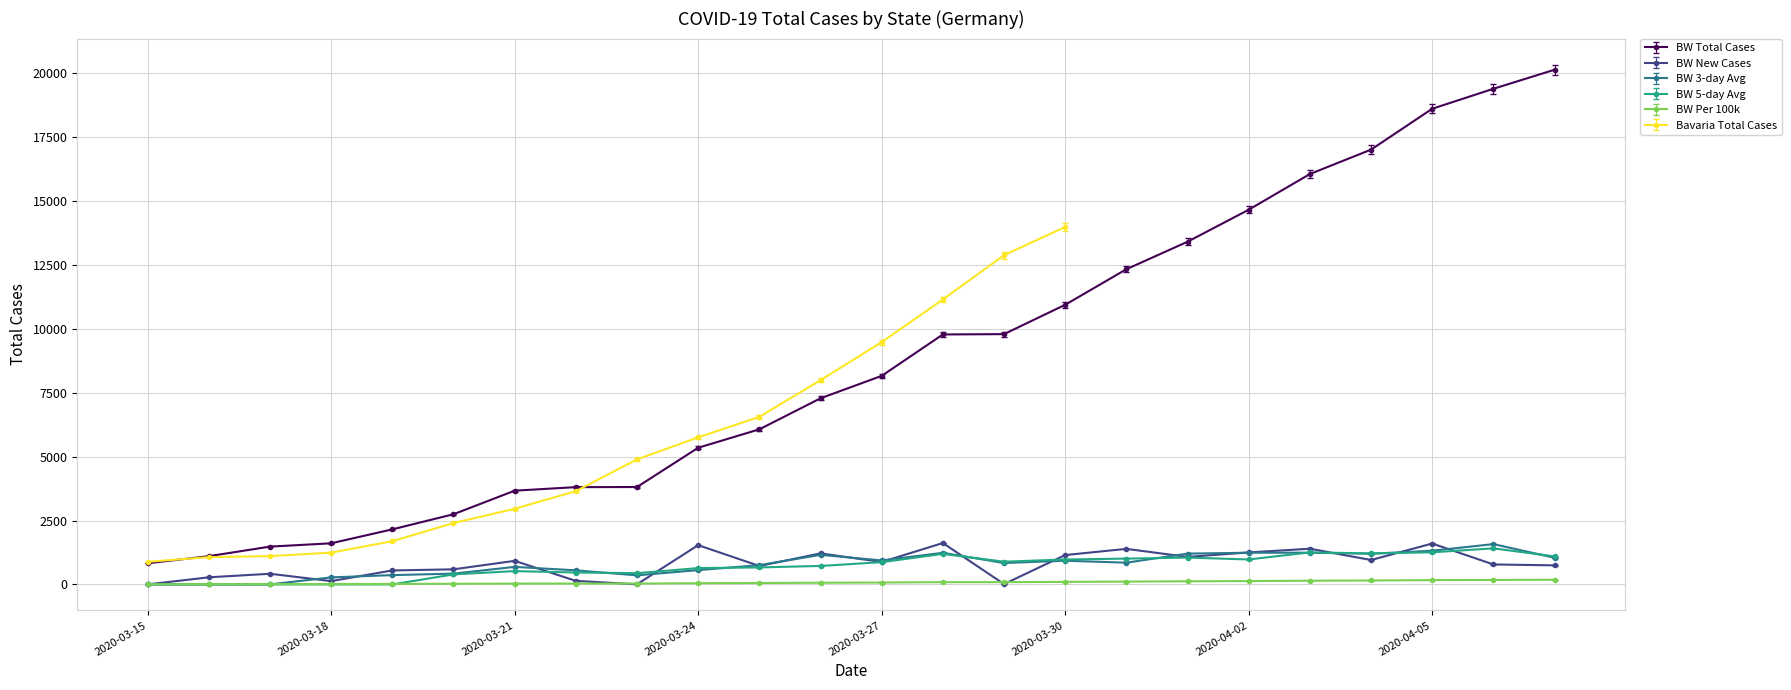

Where is the data nearest to the value 10484?

2020-03-30